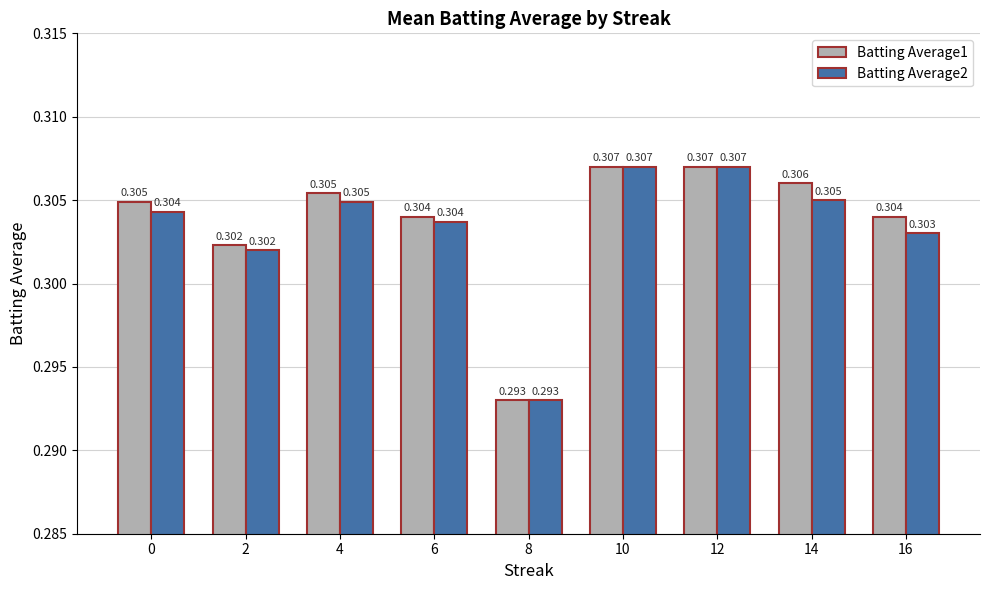

Is the value of Batting Average1 at 8 greater than the value of Batting Average2 at 10?

No